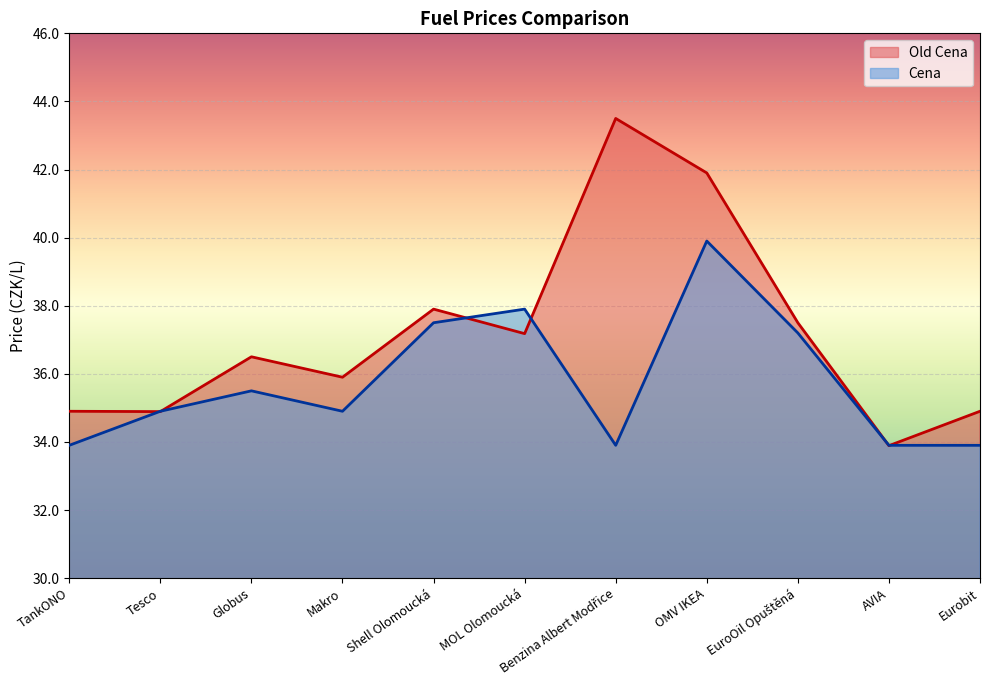

Read the Old Cena value at Shell Olomoucká.

37.9